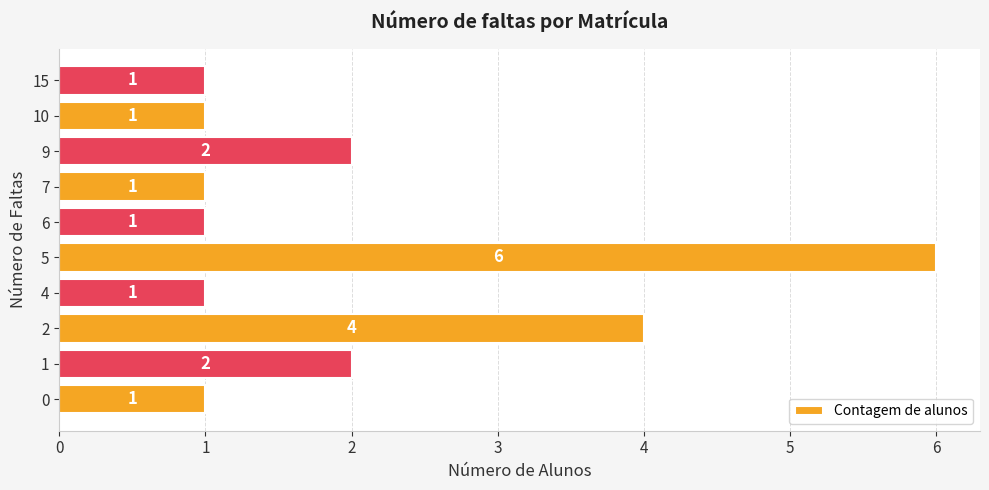

What is the sum of the values at 15 and 2?

5